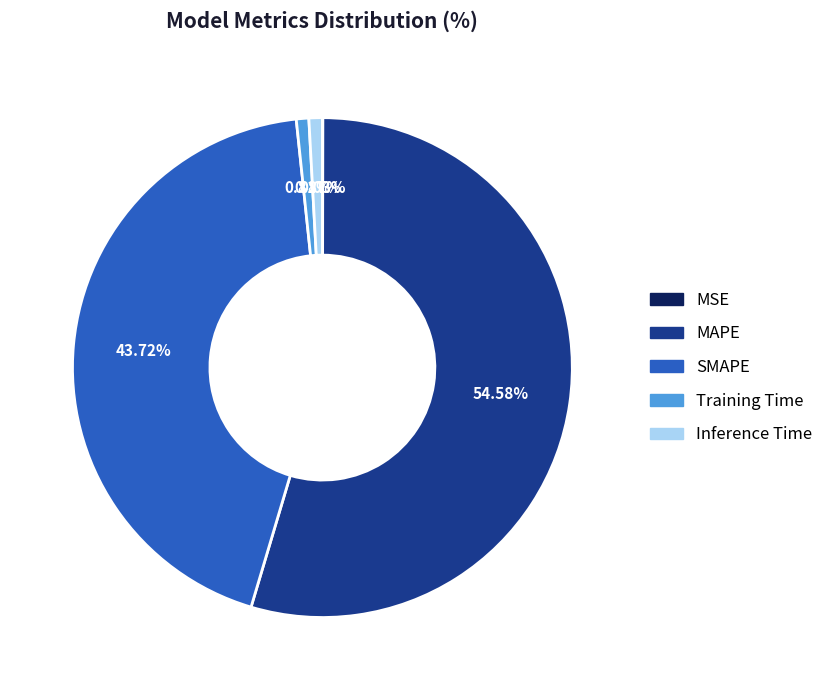

Which slice is the largest?

MAPE